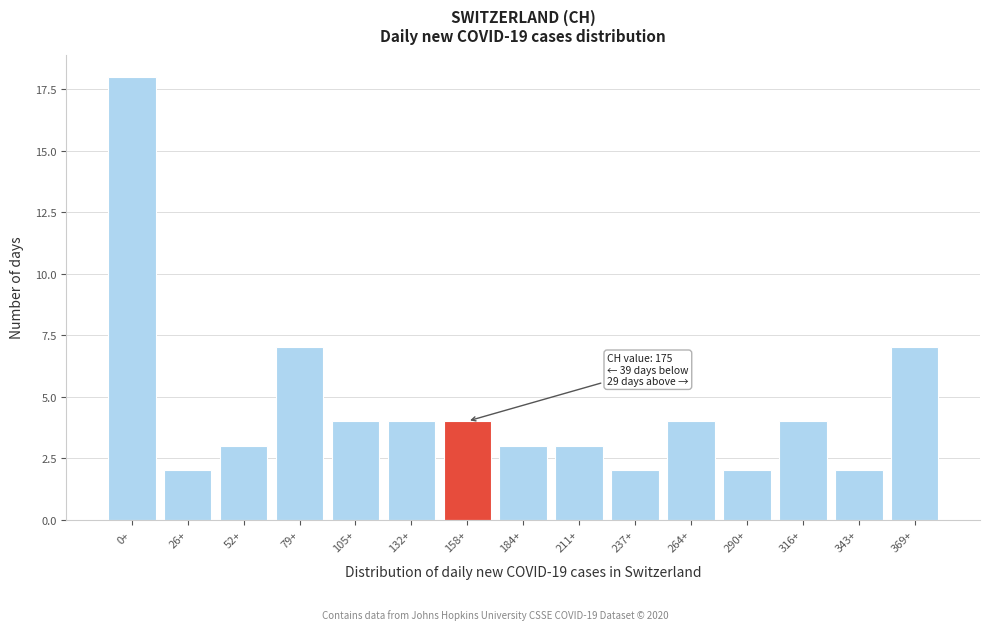

Reading left to right, what are all the values shown in this chart?

18	2	3	7	4	4	4	3	3	2	4	2	4	2	7